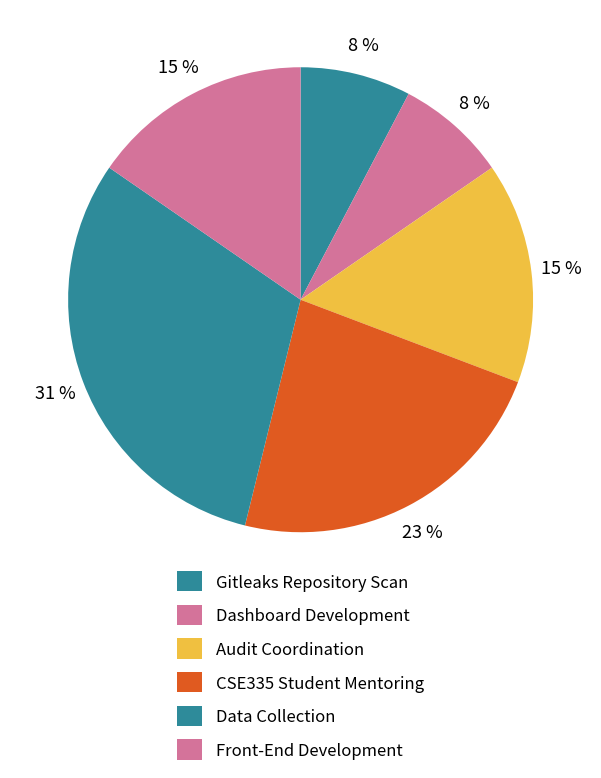

Count the number of slices in the pie.

6